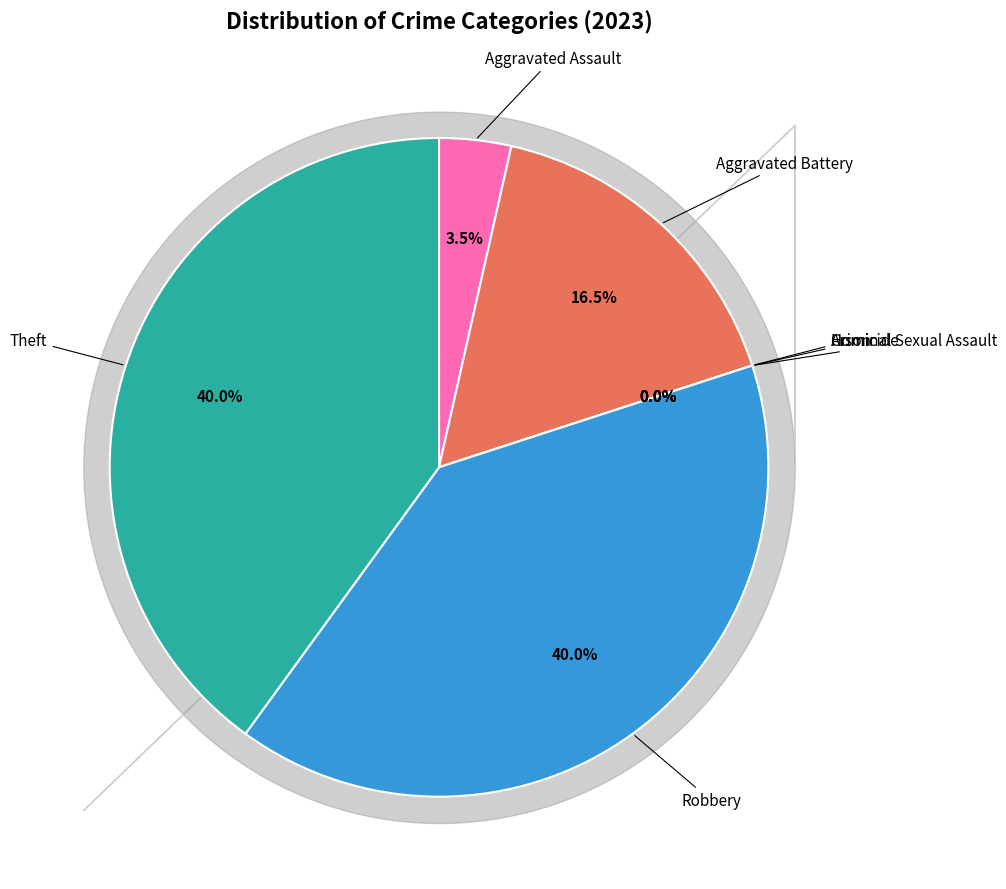

Is there any slice that represents more than half of the pie?

No